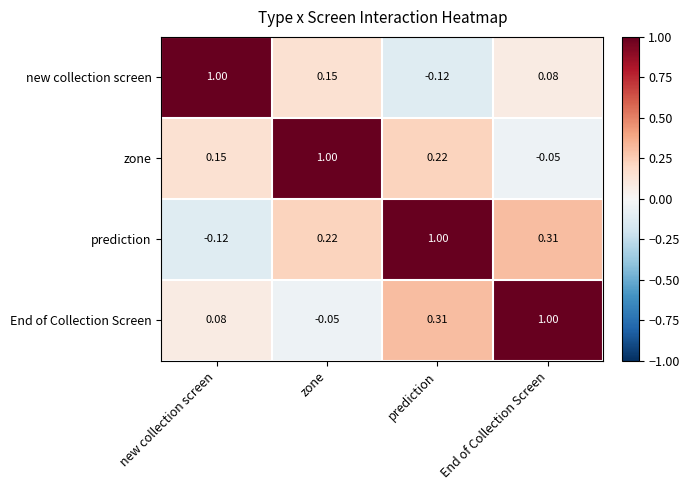

At which category is the sum across all series the highest?

prediction